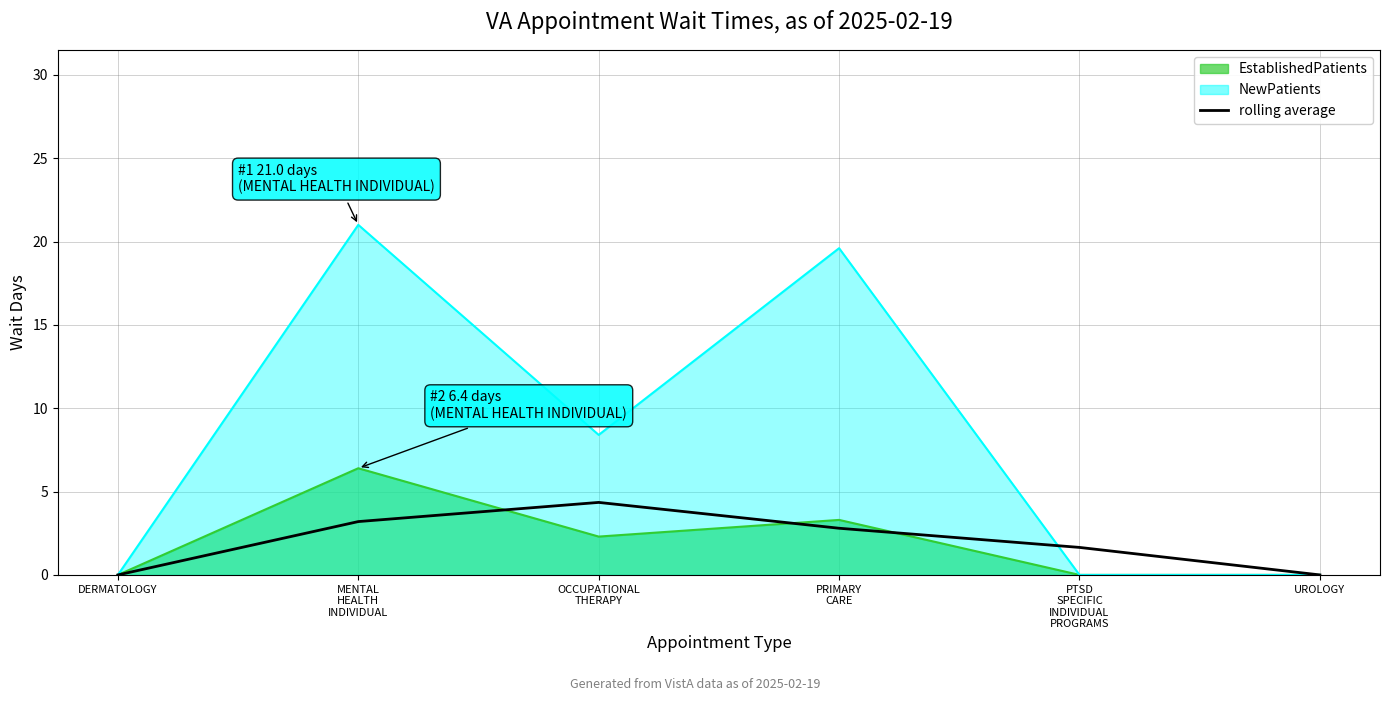

What position from the left is UROLOGY?

6